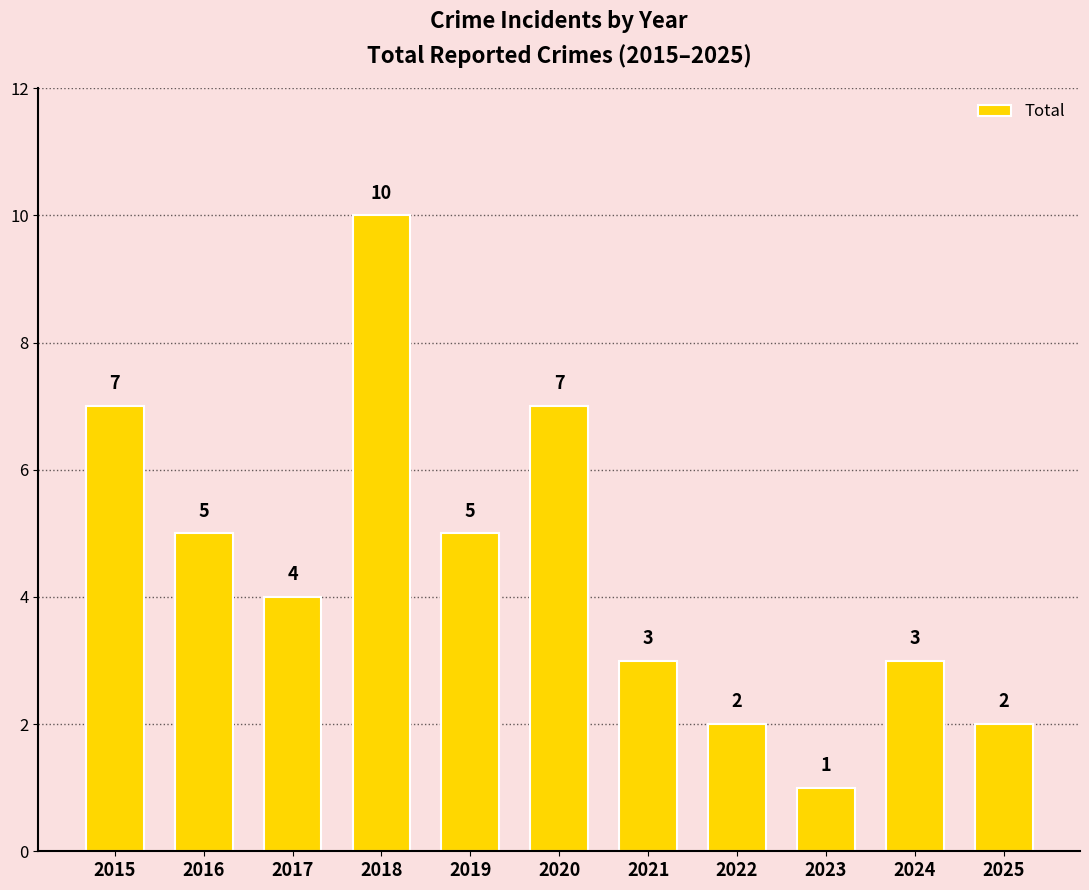

Count the number of categories in the chart.

11